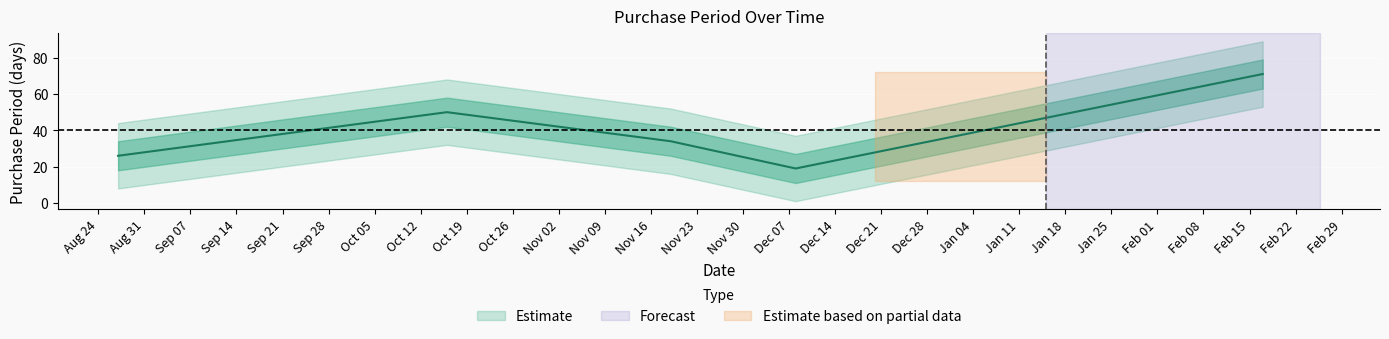

Count the values in the range 26 to 50.

3